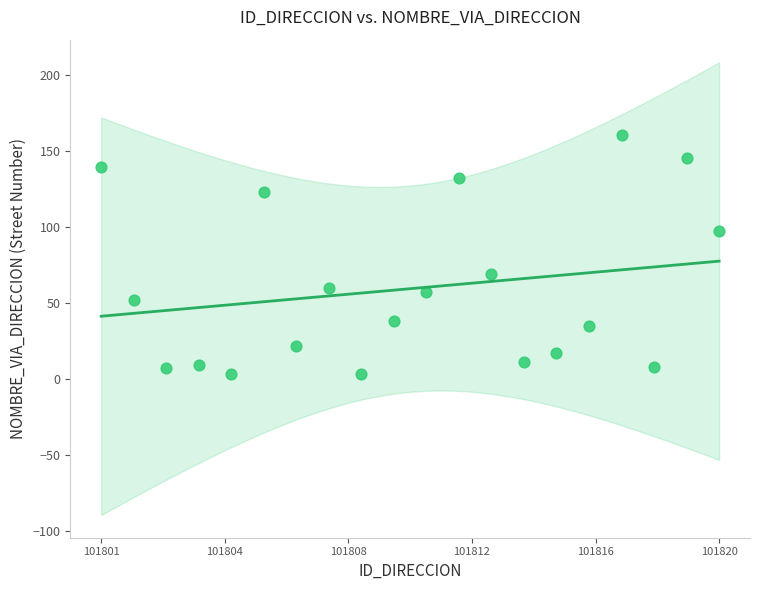

What Y value in the scatter plot is closest to 81?

69